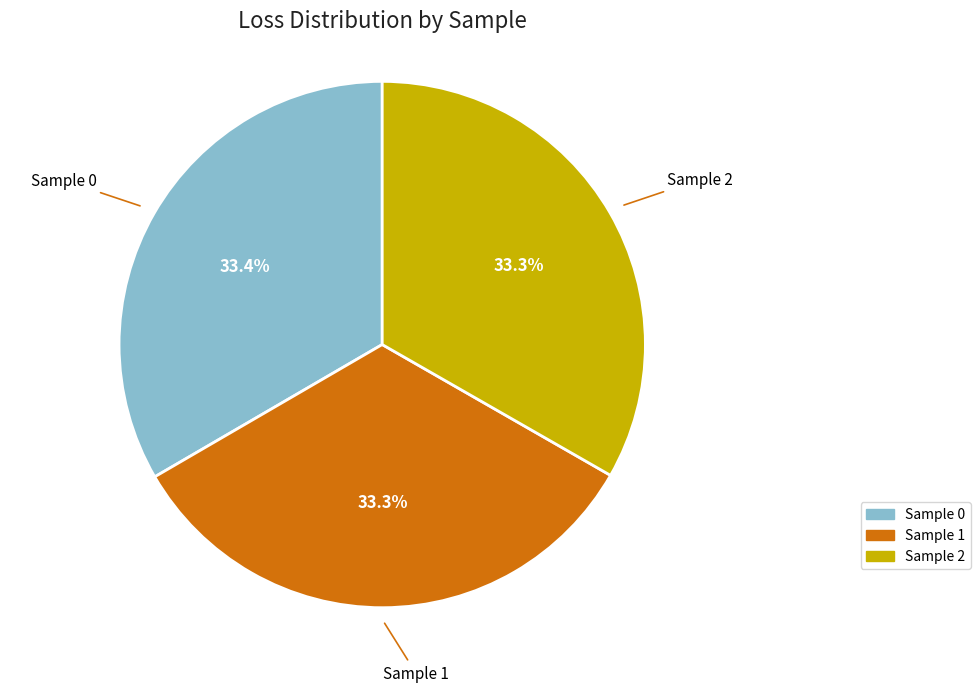

What percentage is NOT represented by Sample 1?

66.7%